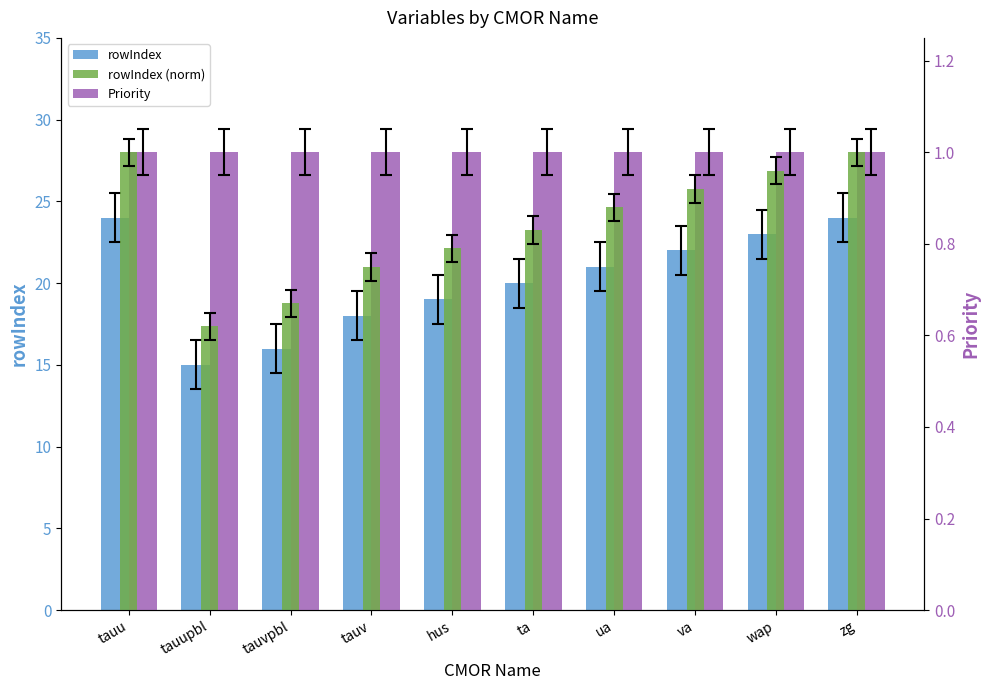

Reading right to left, transcribe all the data shown in this chart.

rowIndex: 24.0	23.0	22.0	21.0	20.0	19.0	18.0	16.0	15.0	24.0
Priority: 1.0	1.0	1.0	1.0	1.0	1.0	1.0	1.0	1.0	1.0
rowIndex (norm): 1.0	1.0	0.9	0.9	0.8	0.8	0.8	0.7	0.6	1.0